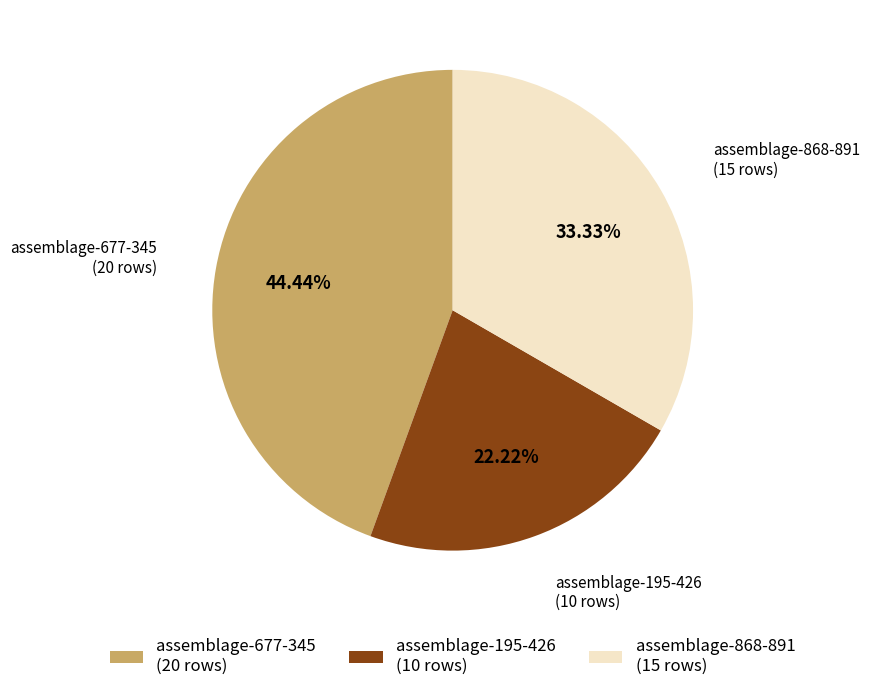

Is it true that assemblage-868-891 is 33% of the pie?

True